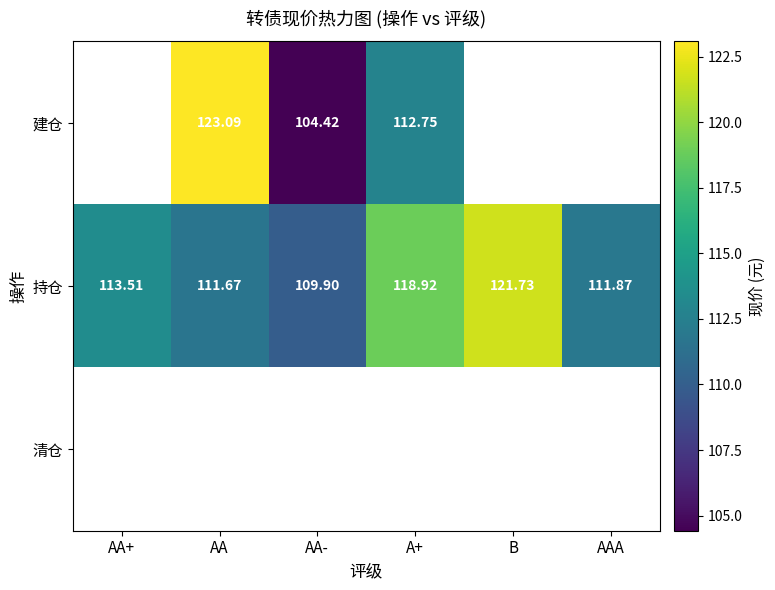

How many categories are shown in the chart?

6